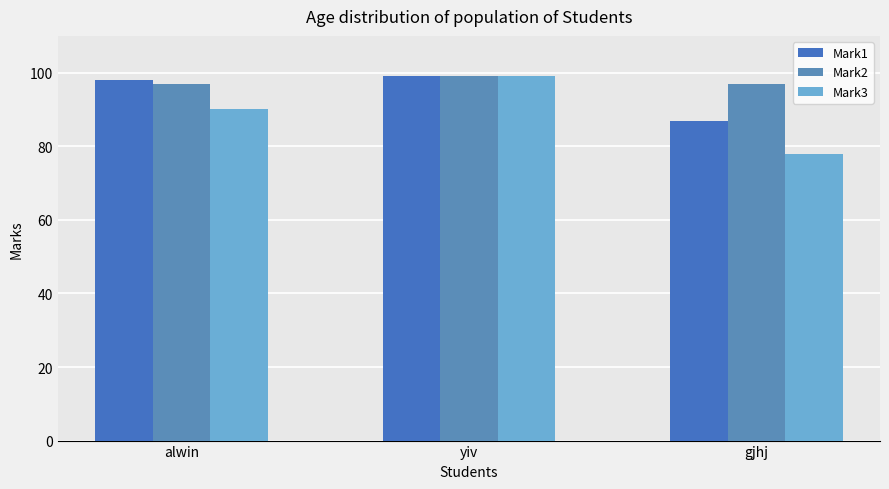

What is the label of the 3rd bar from the left?

gjhj